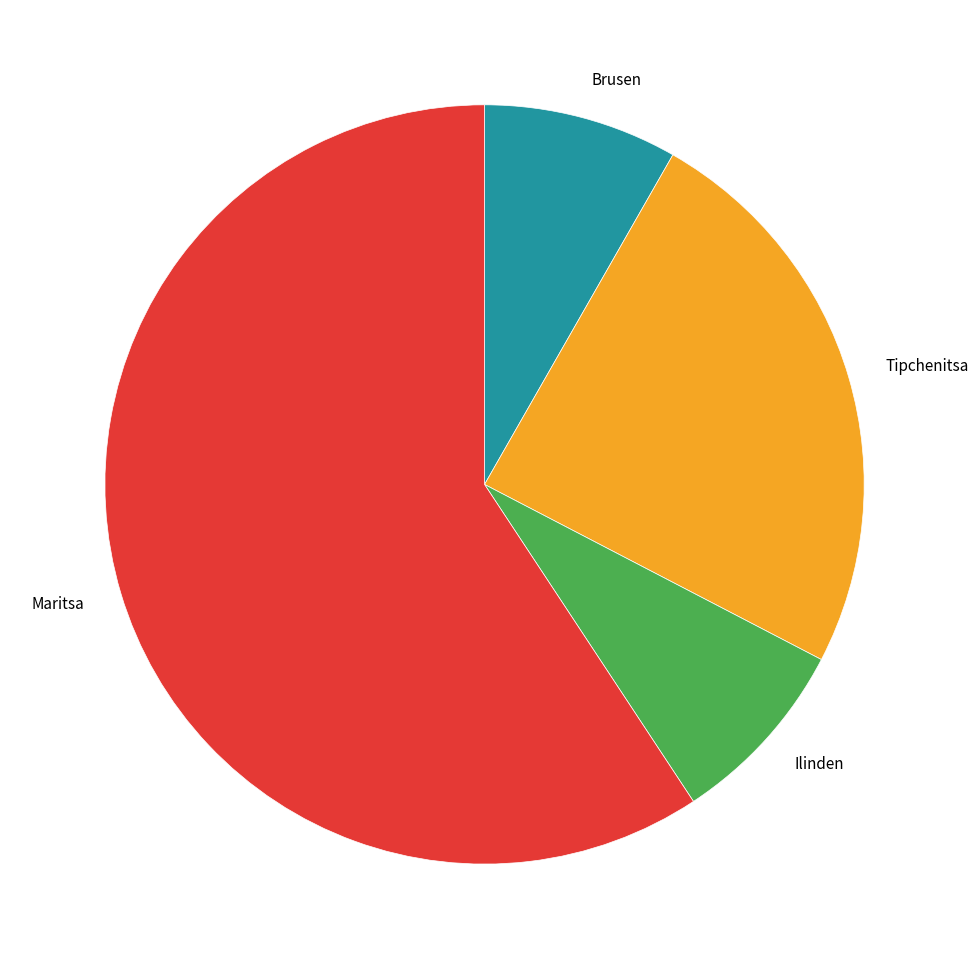

What is the largest slice in the pie chart?

Maritsa